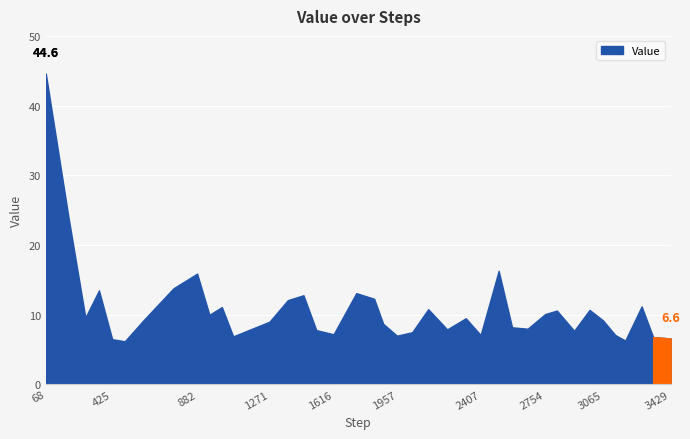

What is the difference between the maximum and minimum values?

38.4